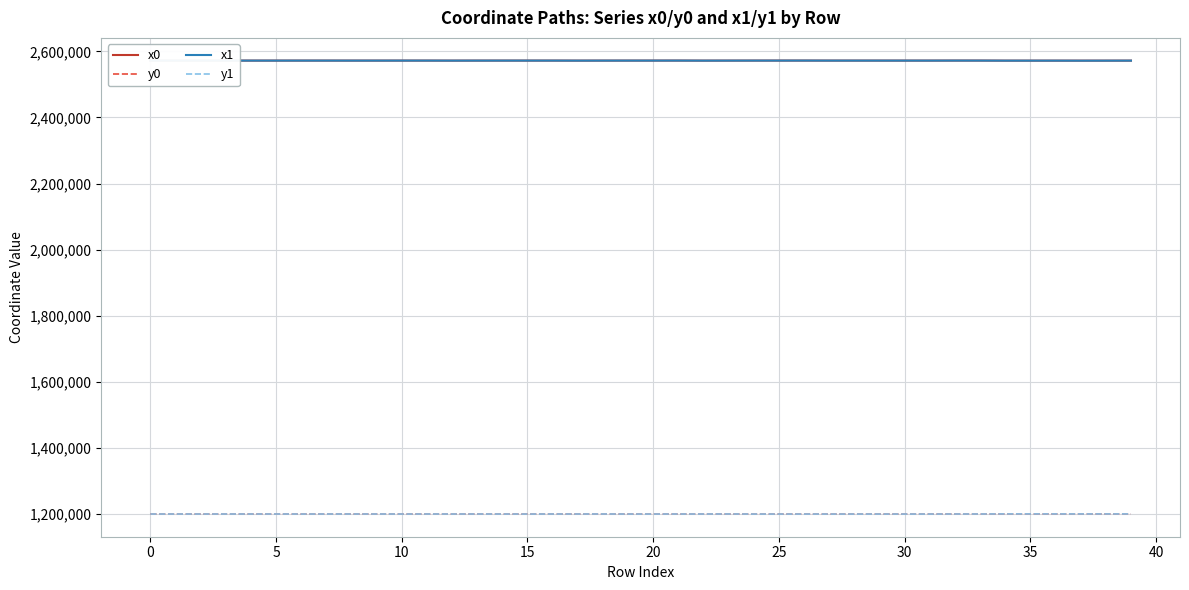

What are all the series names shown in the legend?

x0, y0, x1, y1